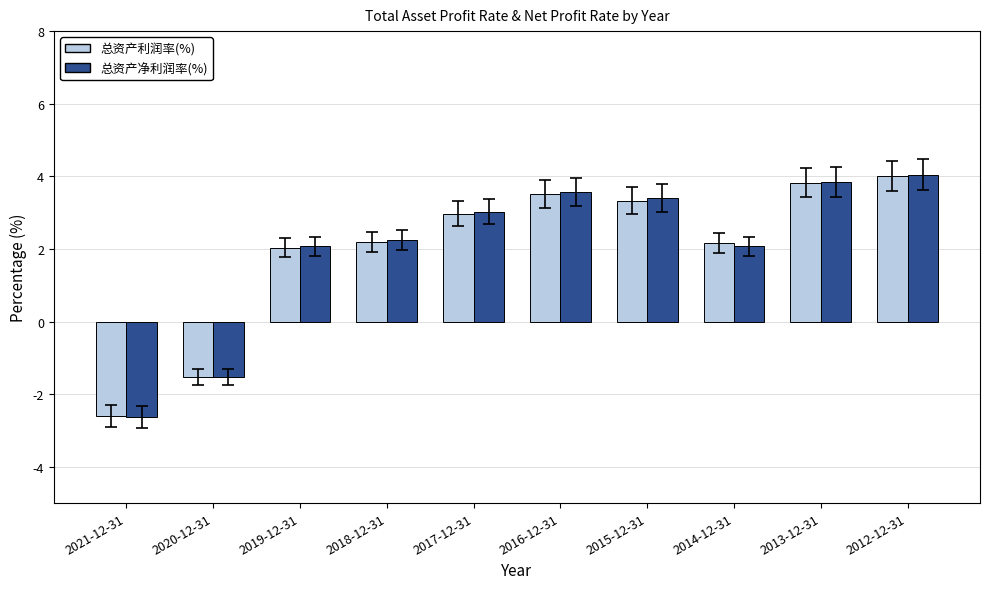

How many values in the 总资产净利润率(%) series are below 3?

5